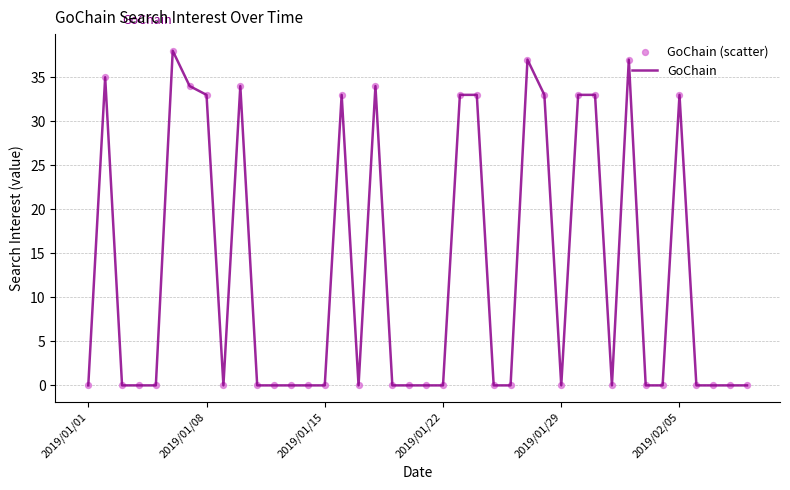

What is the greatest value displayed?

38